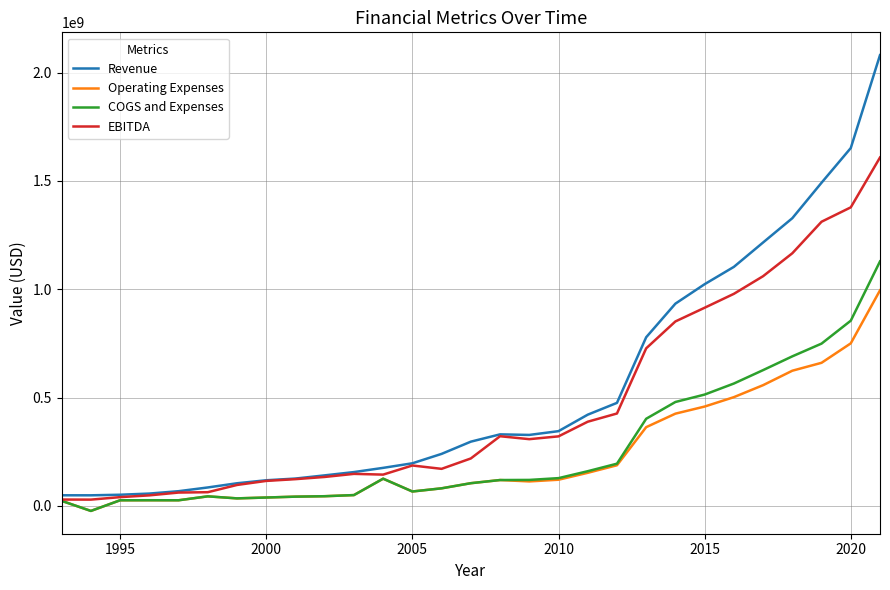

Which series has the widest spread of values?

Revenue